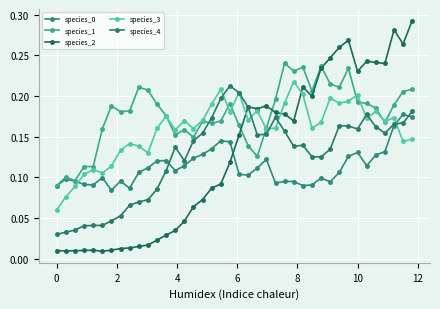

How many lines are shown in the chart?

5